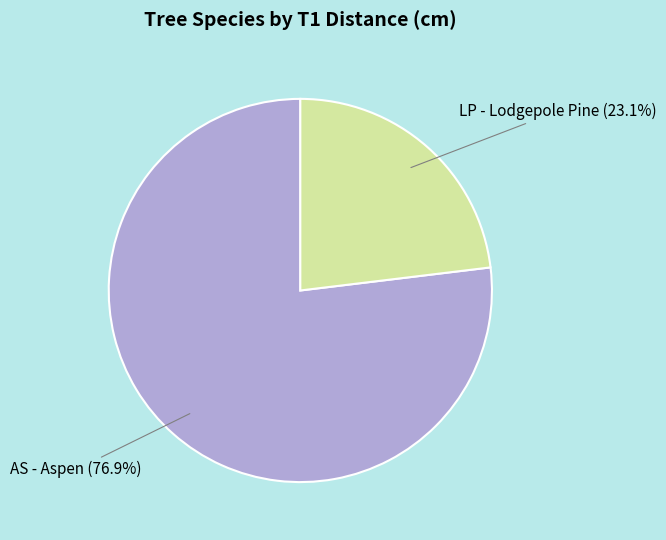

Does any single category account for the majority?

Yes